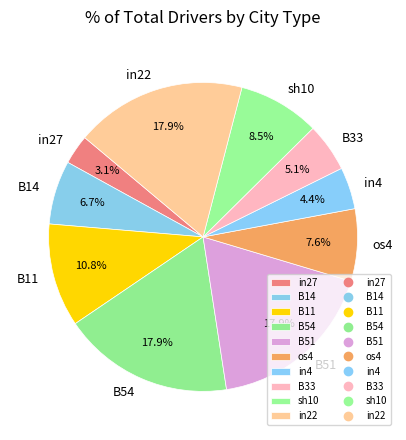

Combined, what portion of the pie is in27 and B54?

21.0%